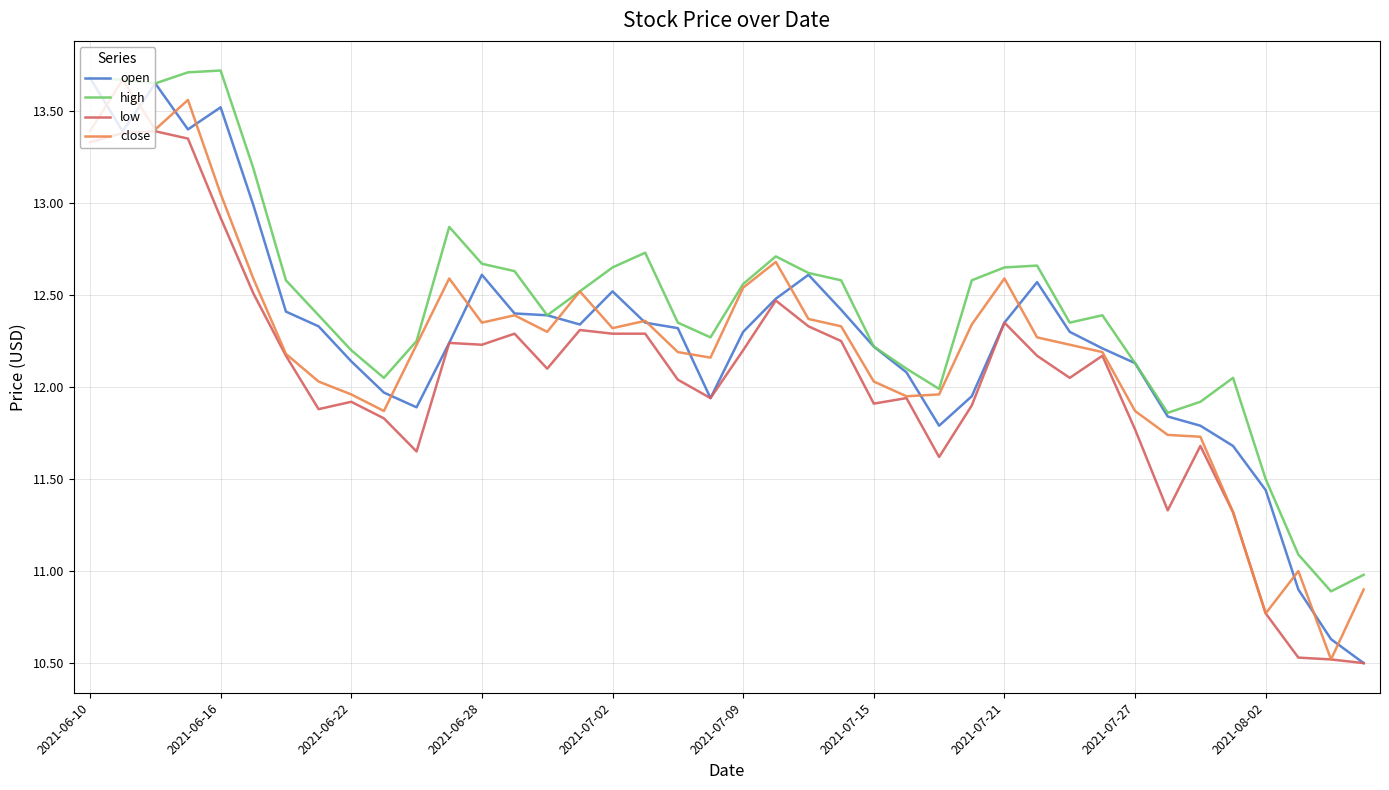

What is the smallest value displayed?

10.5